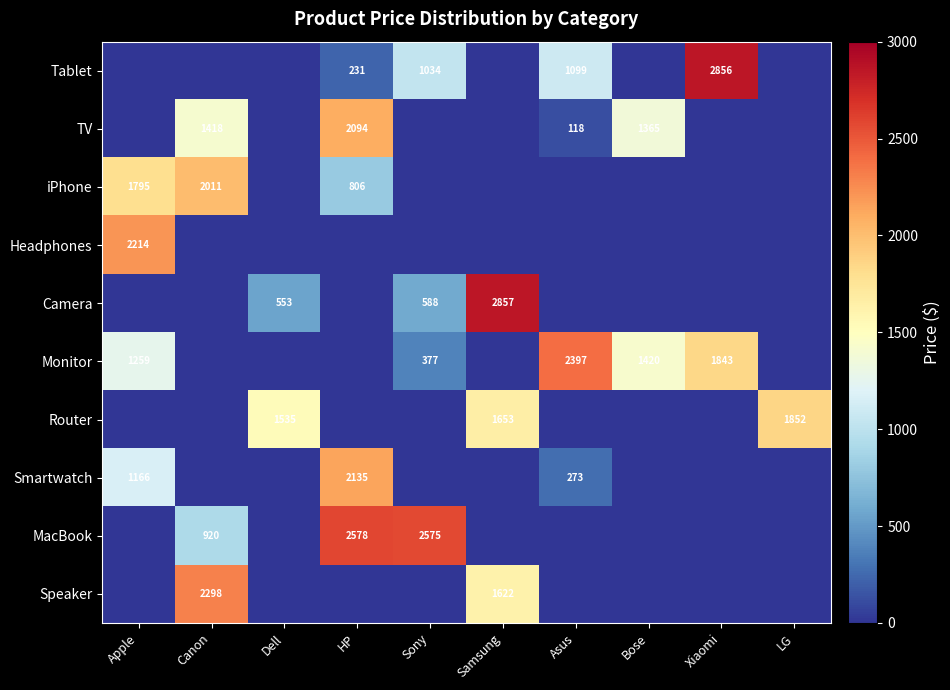

The value of Headphones at Apple is 2214. True or false?

True